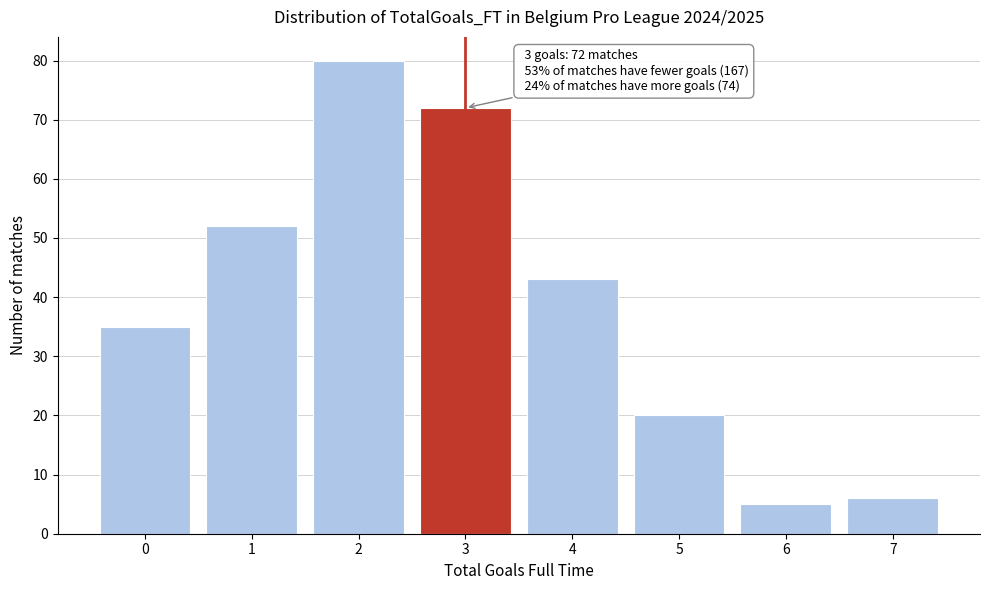

Reading right to left, list all the values displayed in this chart.

7=6	6=5	5=20	4=43	3=72	2=80	1=52	0=35